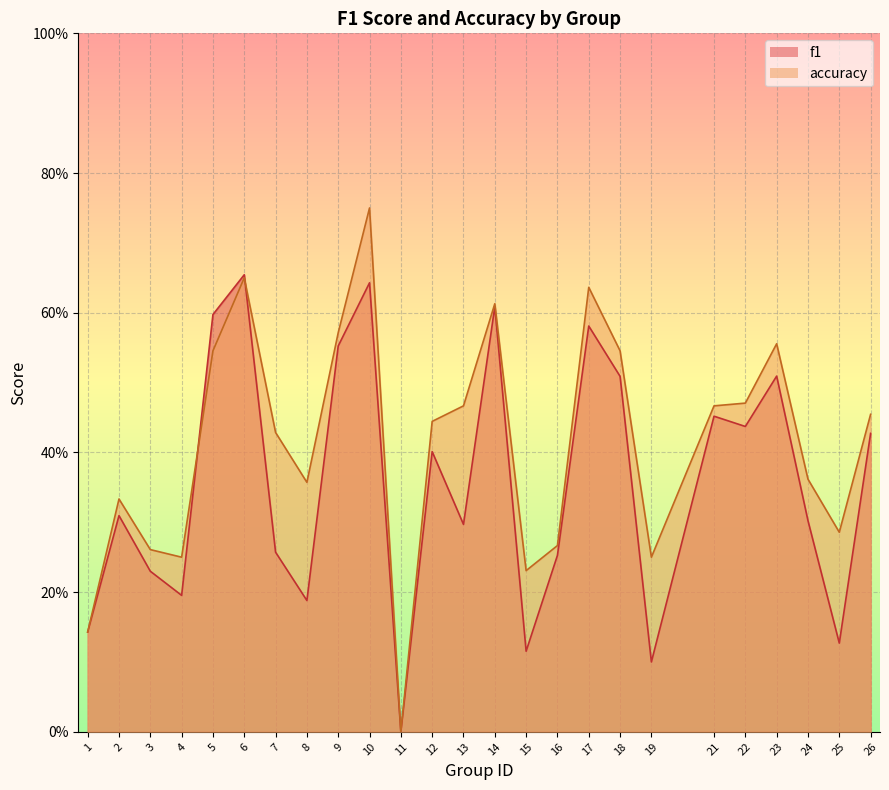

True or false: f1 has a value of 0.8 at 23.

False